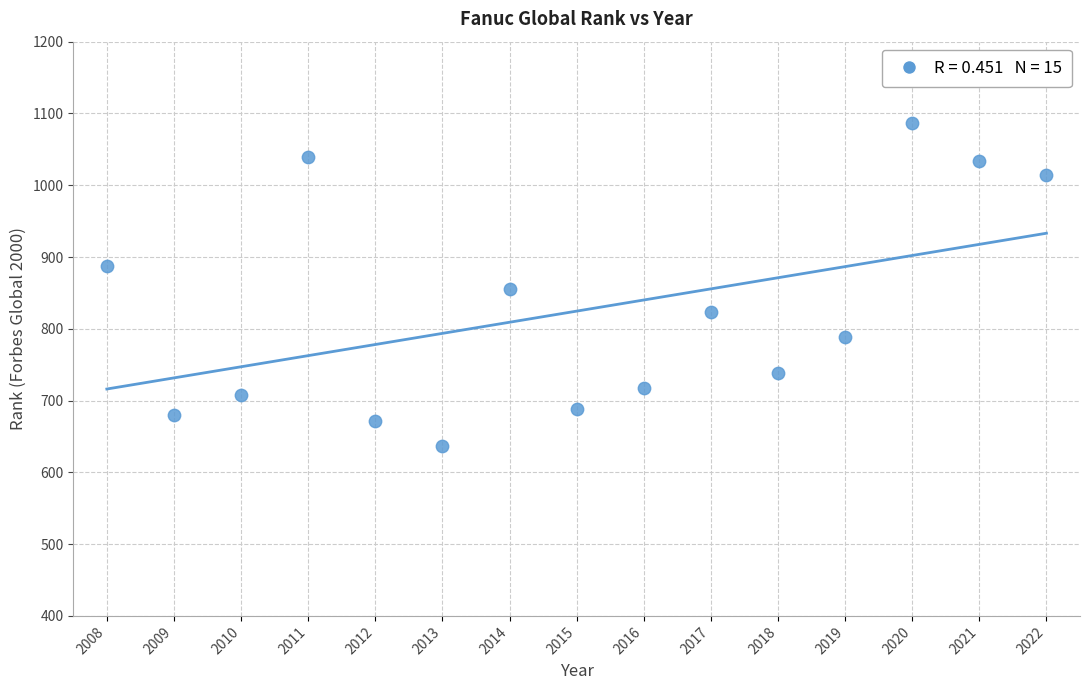

What is the range of X values (max minus min)?

14